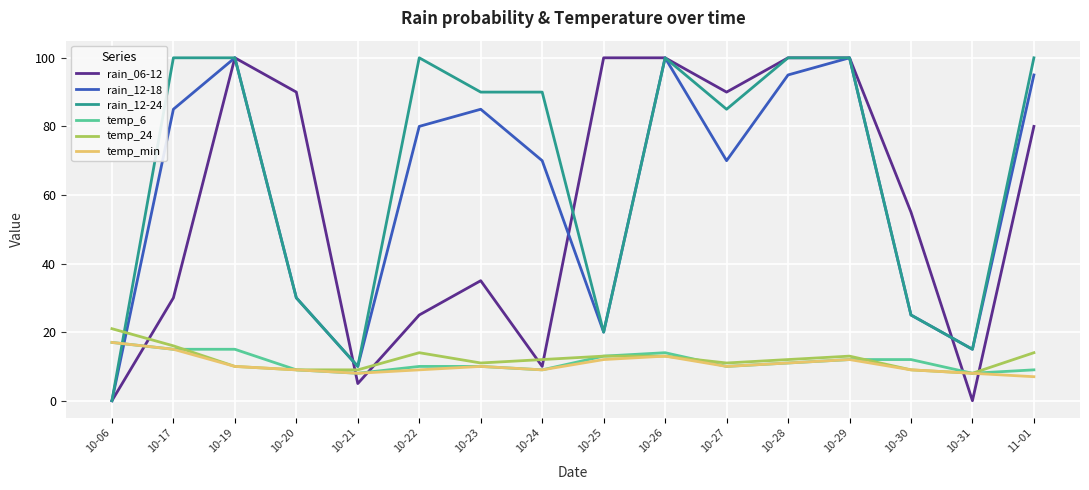

Is it true that temp_min equals 10 at 10-23?

True